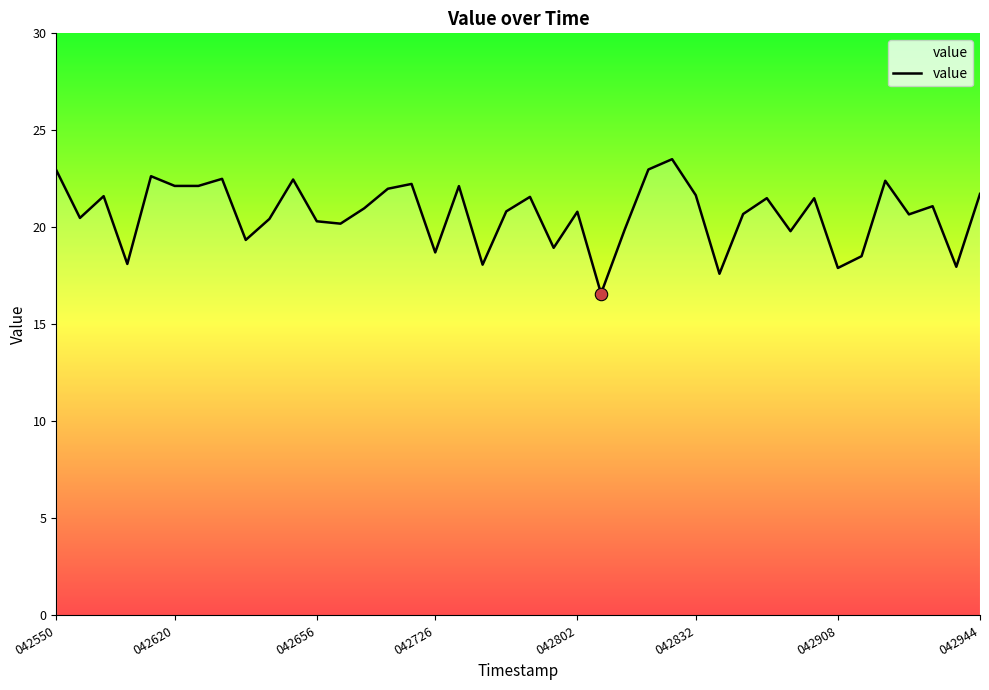

What is the minimum value shown in the chart?

16.6